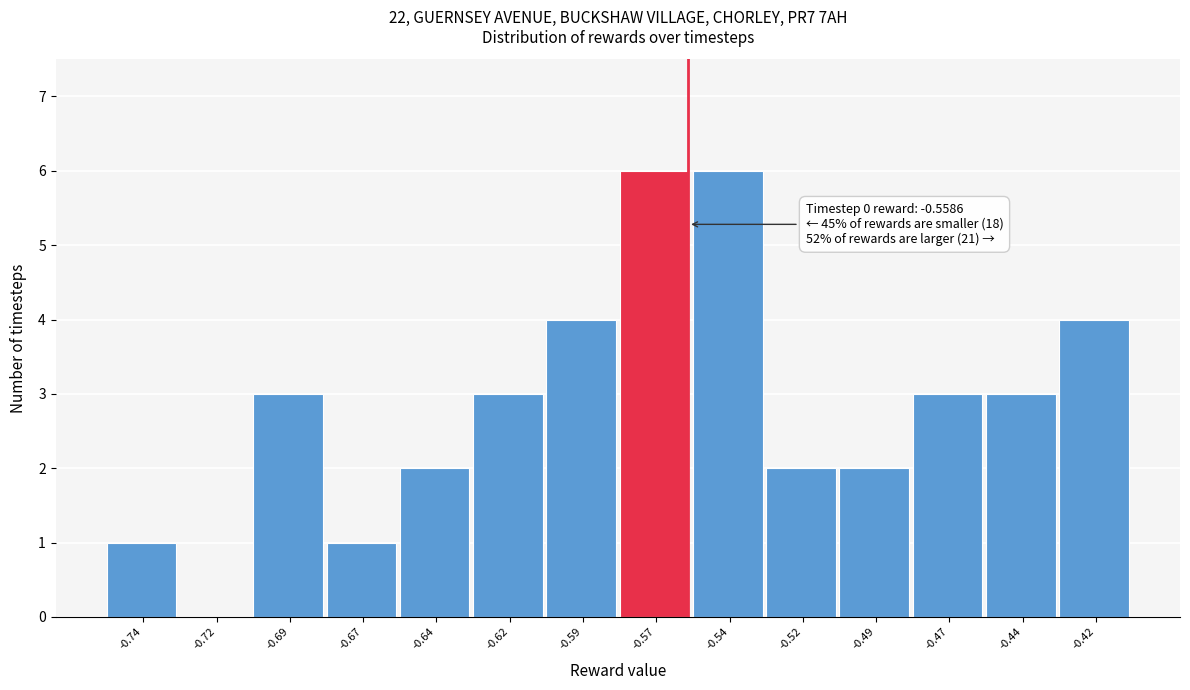

Reading left to right, transcribe all the data shown in this chart.

-0.74=1	-0.72=0	-0.69=3	-0.67=1	-0.64=2	-0.62=3	-0.59=4	-0.57=6	-0.54=6	-0.52=2	-0.49=2	-0.47=3	-0.44=3	-0.42=4